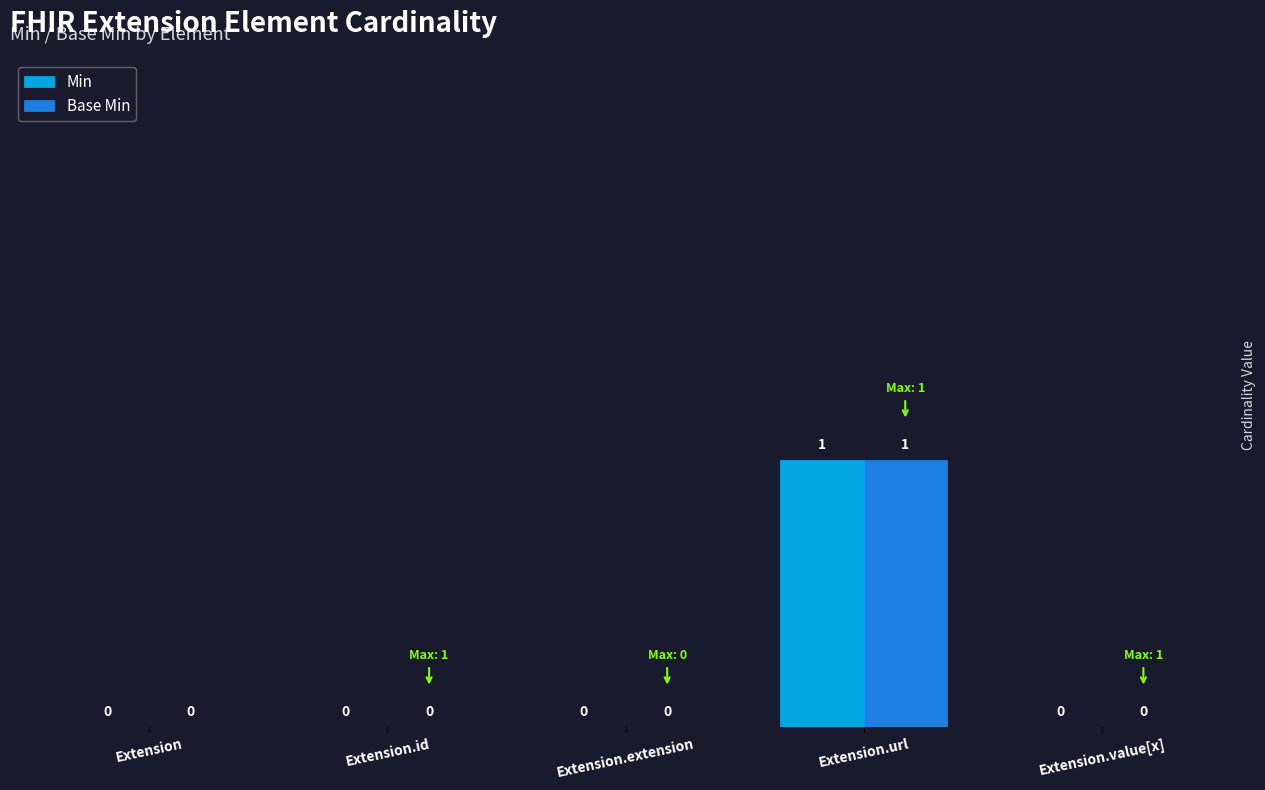

At which category is the sum across all series the highest?

Extension.url